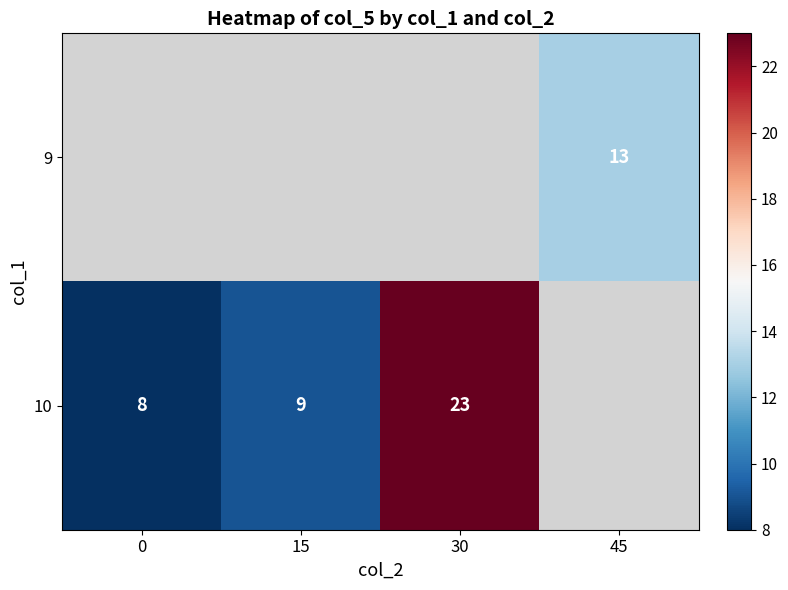

How many data points does each series have?

4